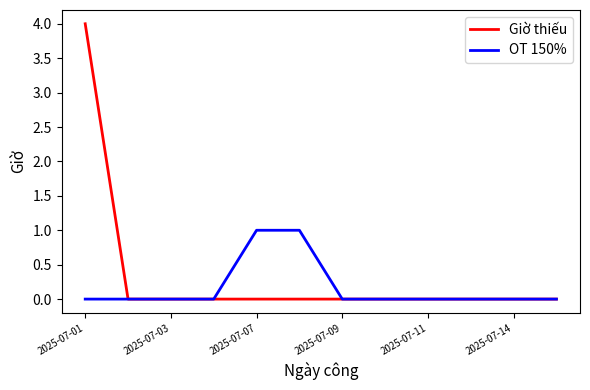

Rank the series by their maximum value, from highest to lowest.

Giờ thiếu, OT 150%